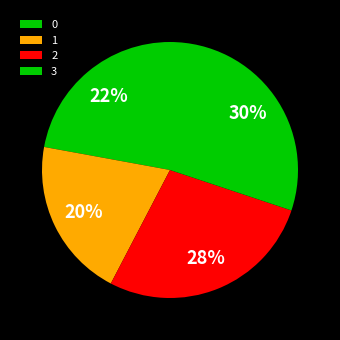

To the nearest percent, what percentage of the pie is 3?

30%